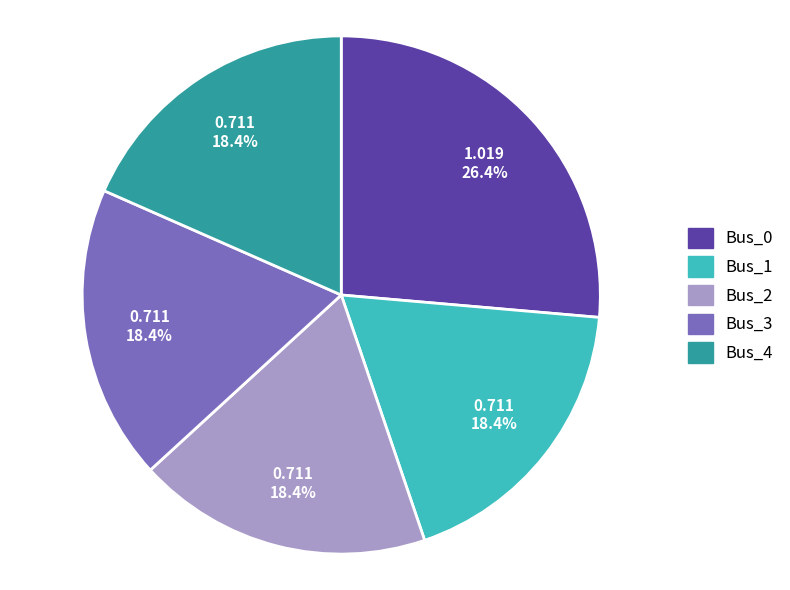

To the nearest percent, what is the difference between the largest and smallest slice percentages?

8%